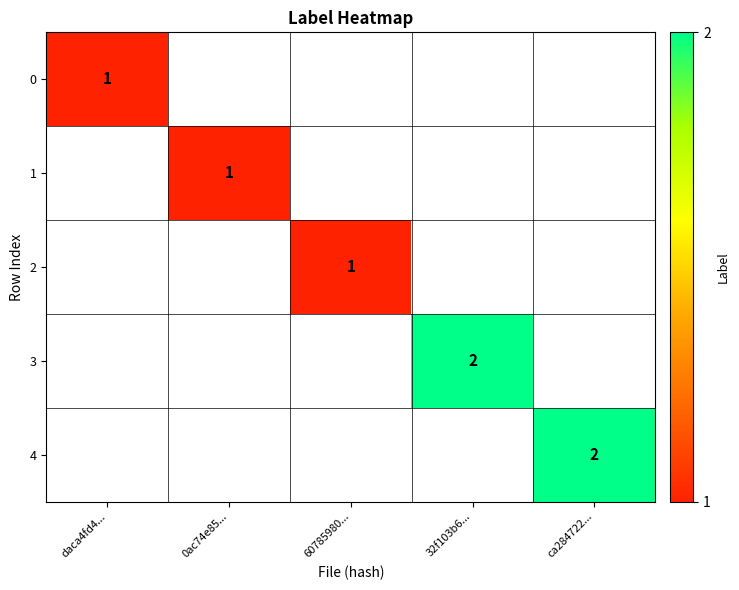

How many positive values does the 0 series have?

1